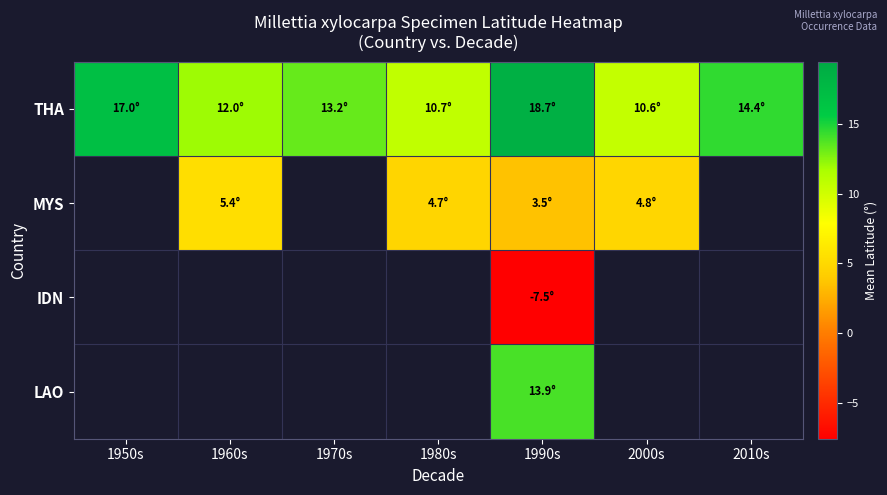

Between 1950s and 1970s, which is larger?

1950s